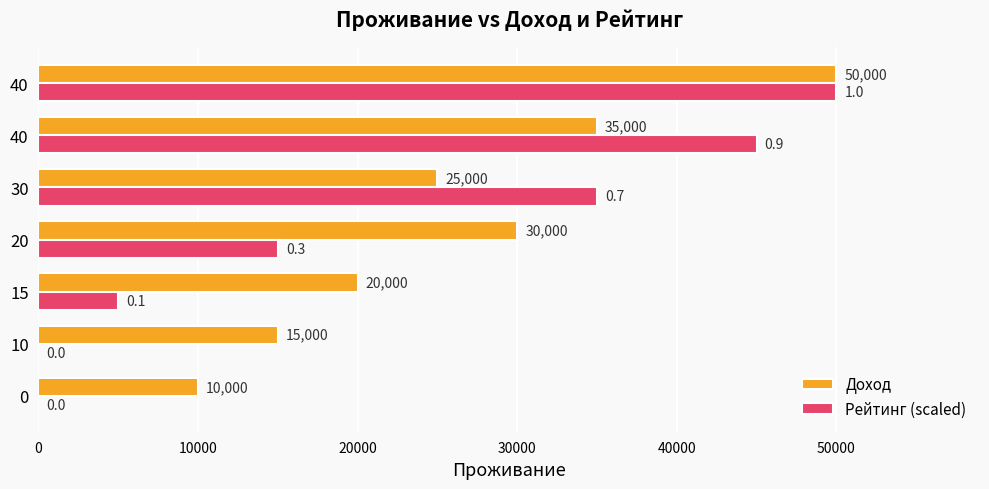

Count the number of data series in this chart.

2